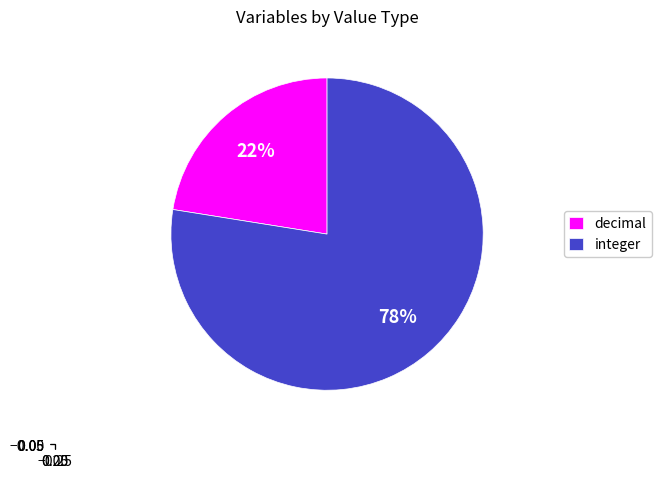

Which slice is the largest?

integer